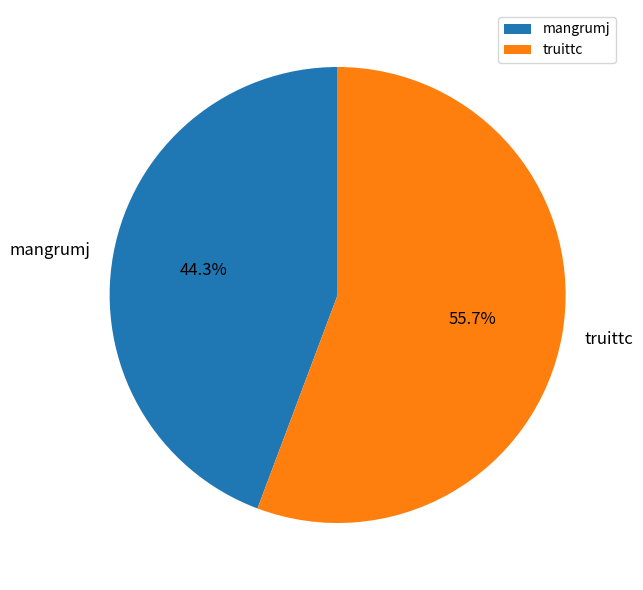

Rank the categories by value from lowest to highest.

mangrumj, truittc